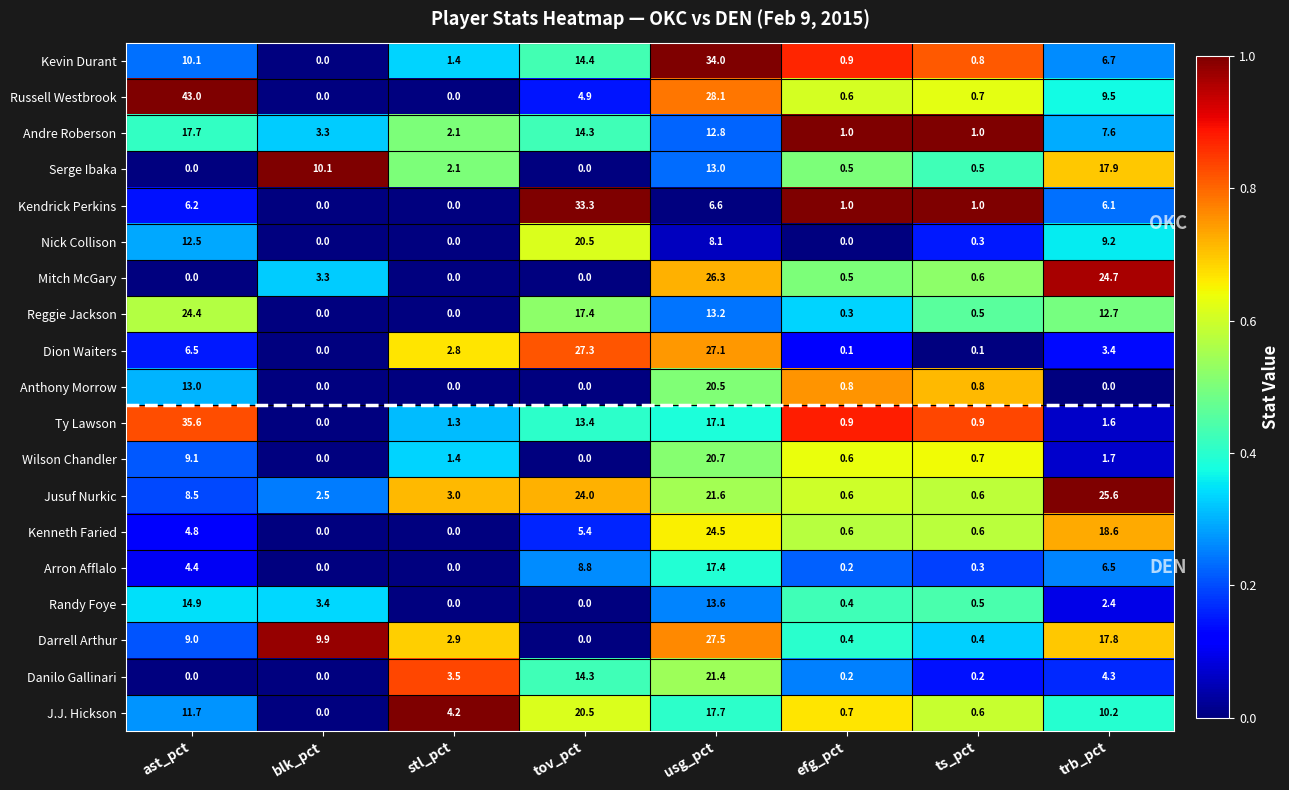

At which label is Nick Collison closest to 10?

trb_pct